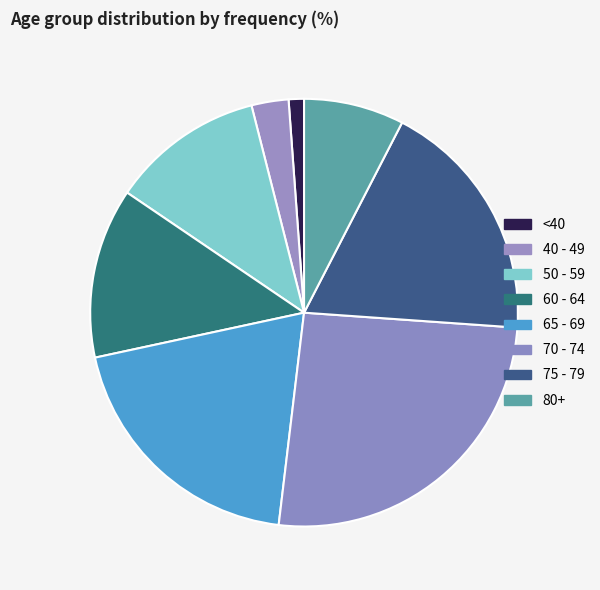

To the nearest percent, what is the difference between the largest and smallest slice percentages?

26%